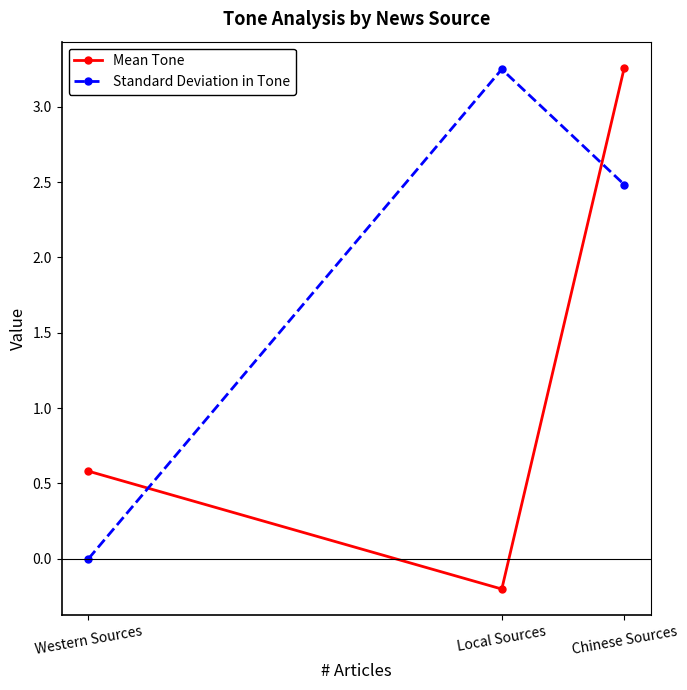

At which category is the sum across all series the highest?

Chinese Sources